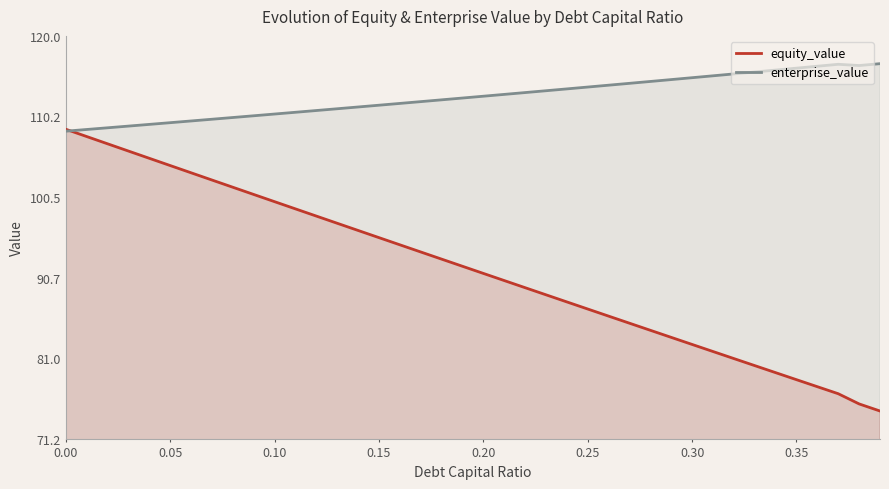

True or false: enterprise_value and equity_value intersect in this chart.

True